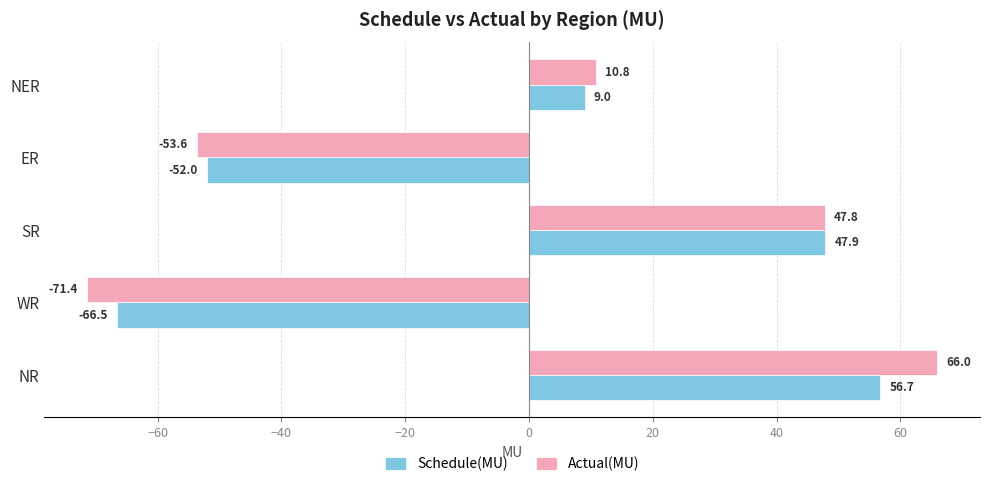

The value of Schedule(MU) at ER is -52.0. True or false?

True